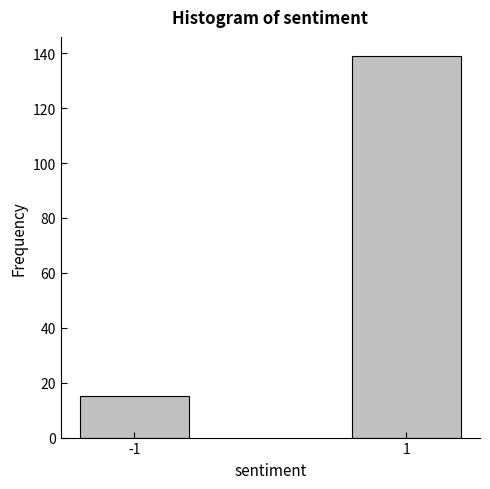

Reading left to right, transcribe all the data shown in this chart.

-1=15	1=139